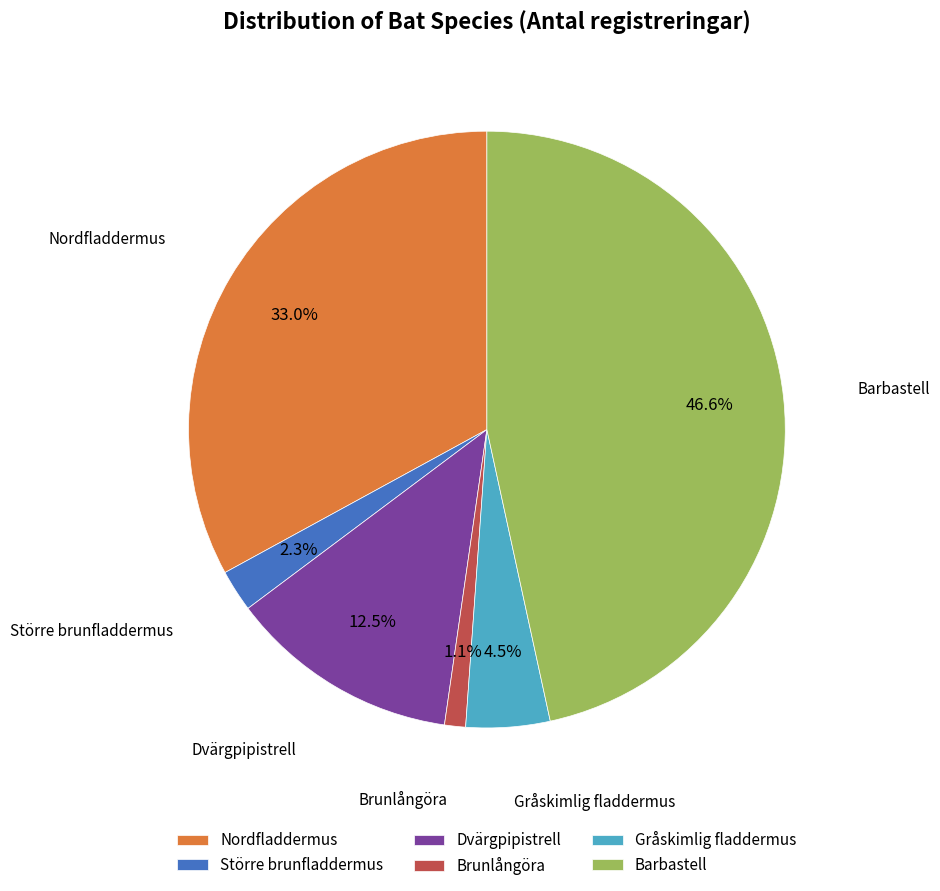

Which has a higher value, Brunlångöra or Barbastell?

Barbastell